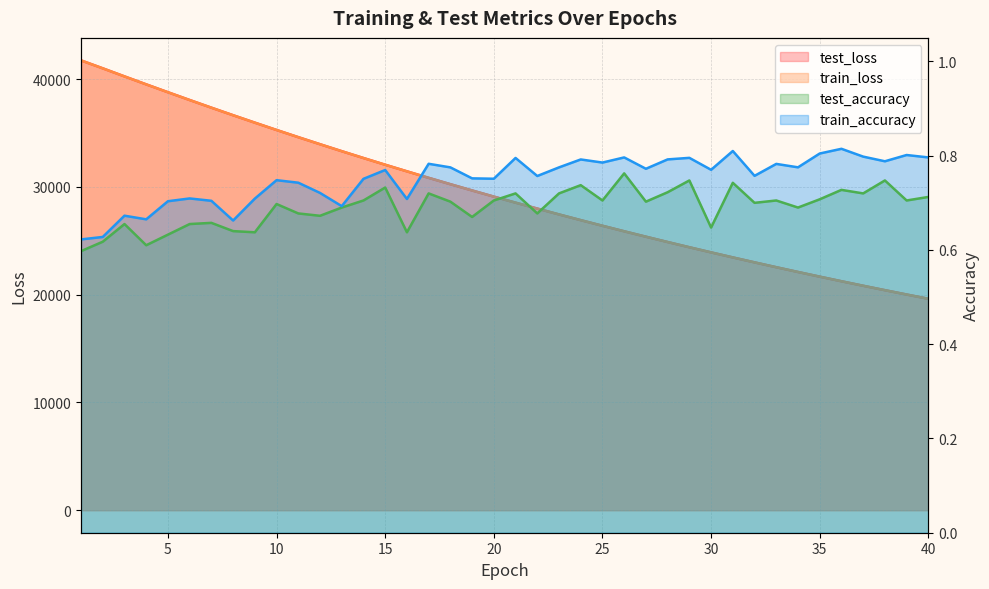

Which category has the highest value in the test_loss series?

1